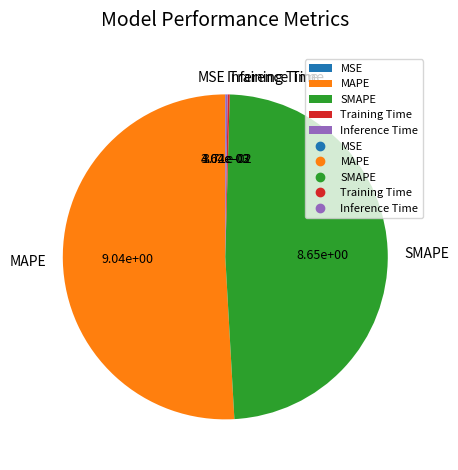

True or false: SMAPE accounts for 49% of the total.

True